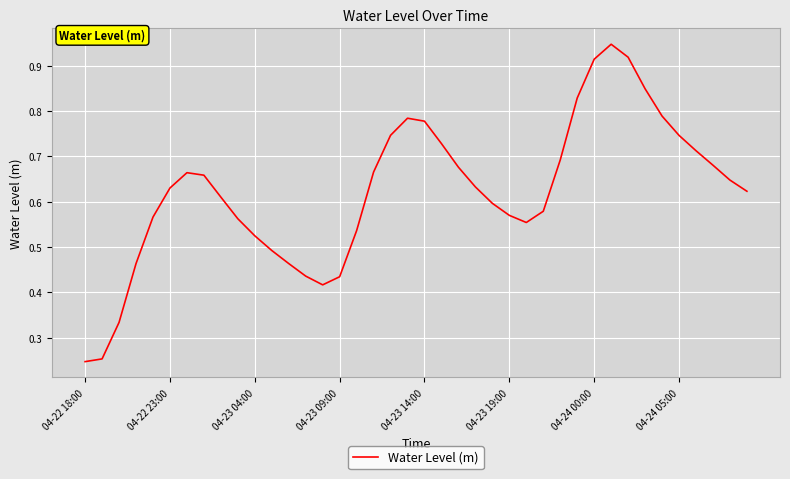

At which label is the value closest to 0?

04-22 18:00